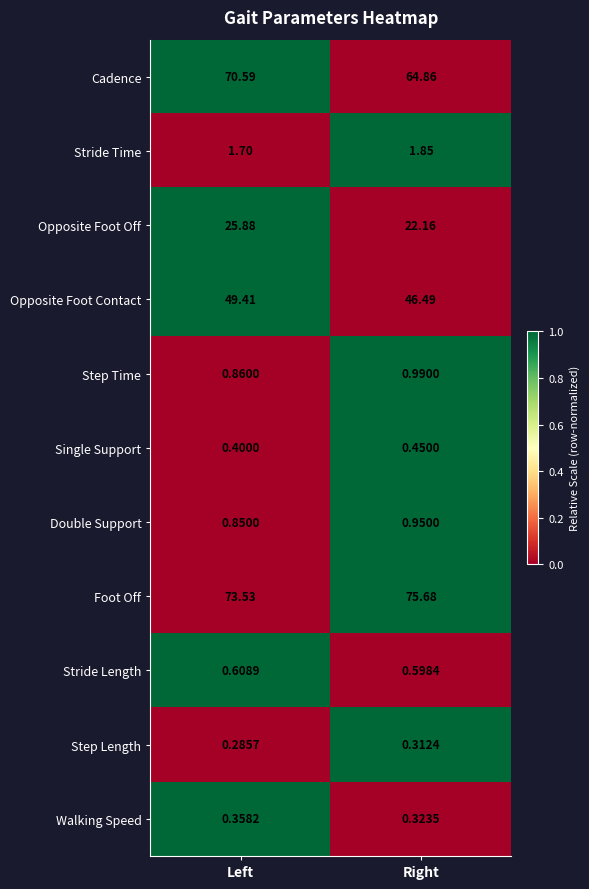

What is the greatest value displayed?

75.7